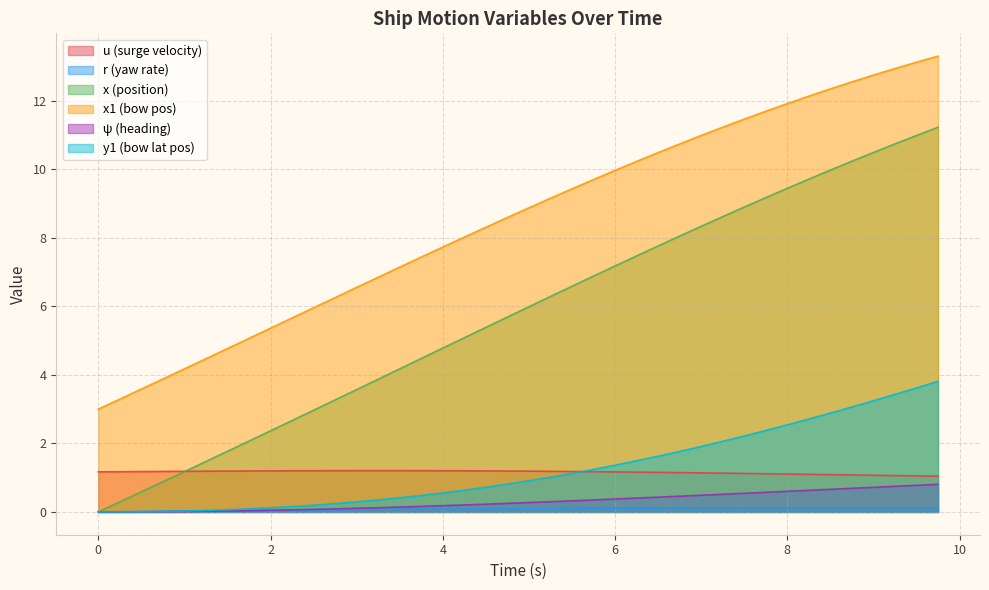

True or false: psi and x1 intersect in this chart.

False